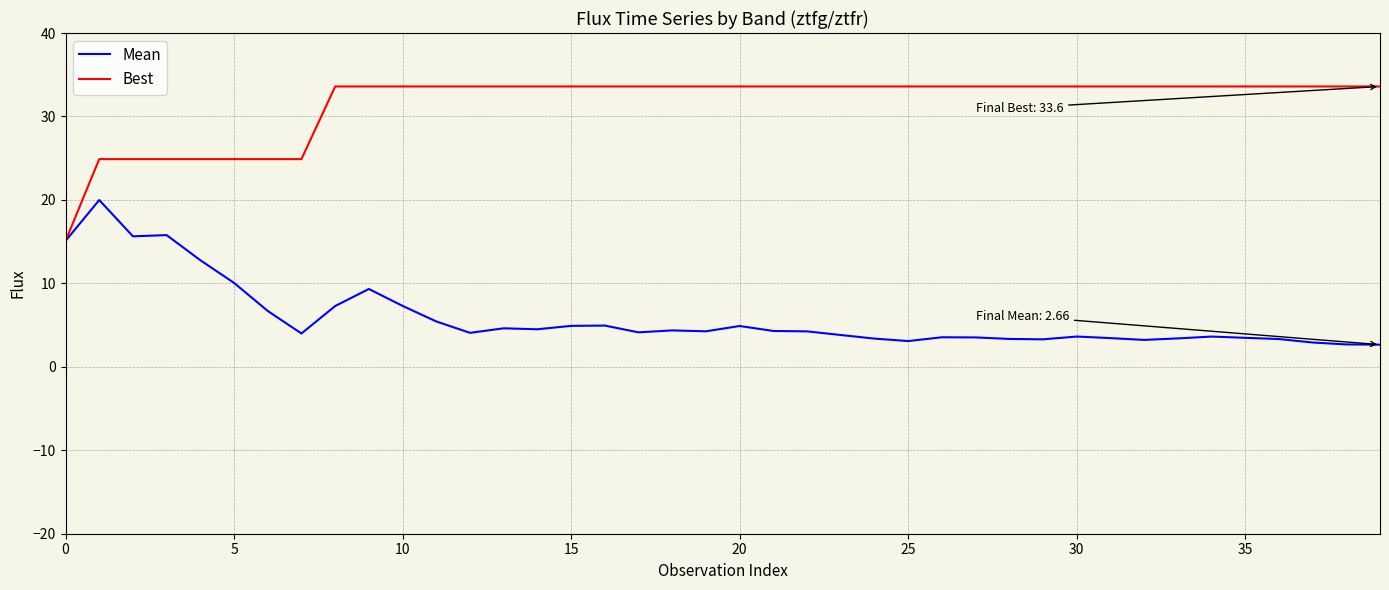

What is the lowest value of the Mean series?

2.7